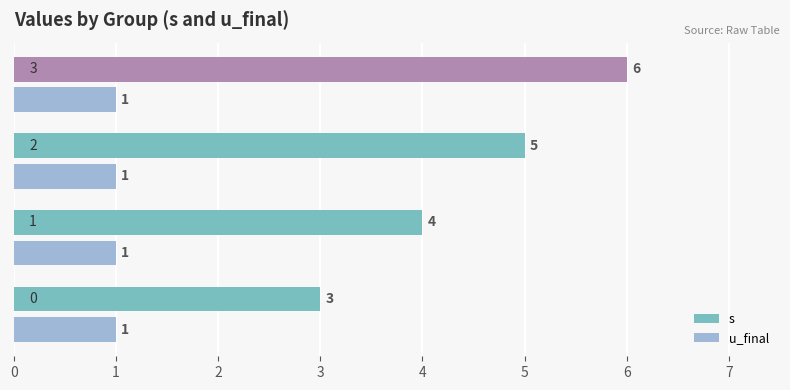

What is the maximum value for s?

6